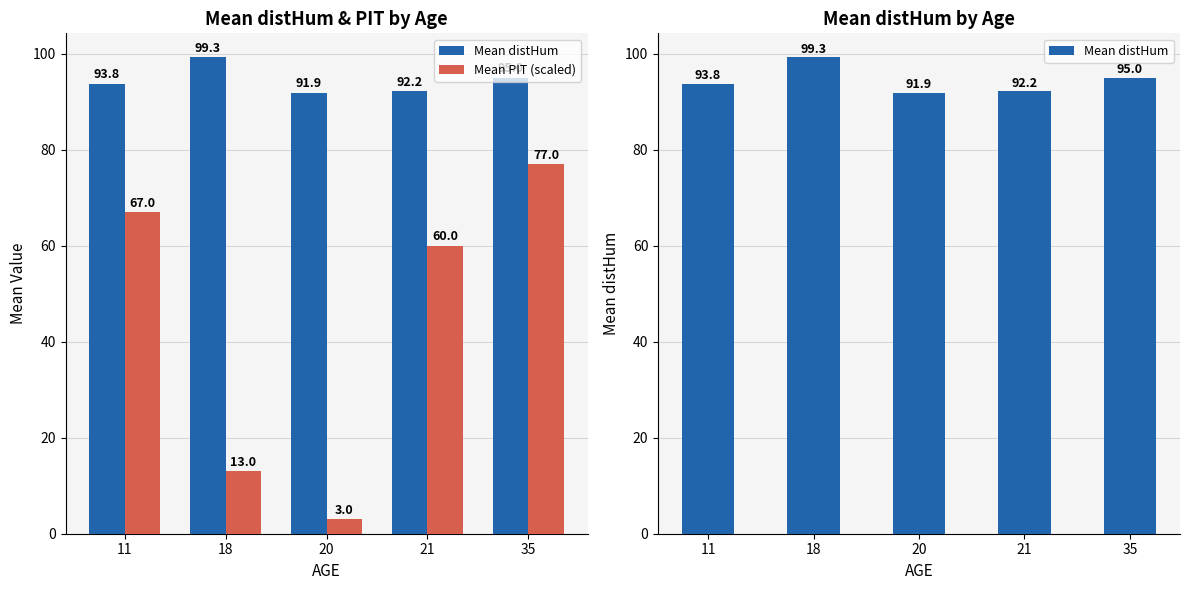

How many data points in Mean PIT (scaled) are less than 60?

2